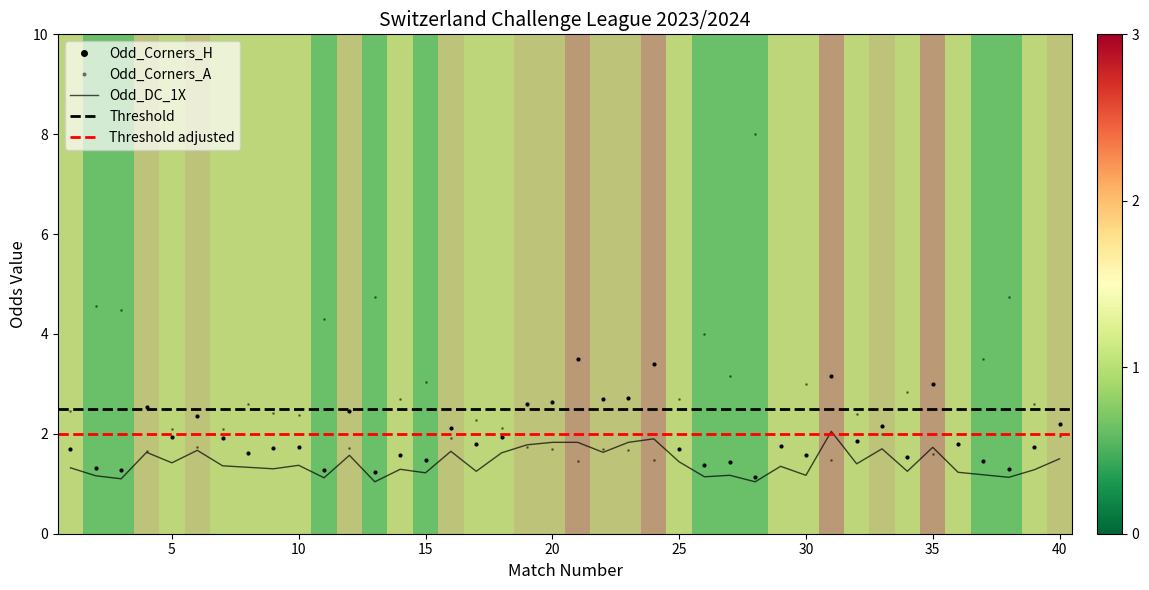

What is the smallest value displayed?

1.0